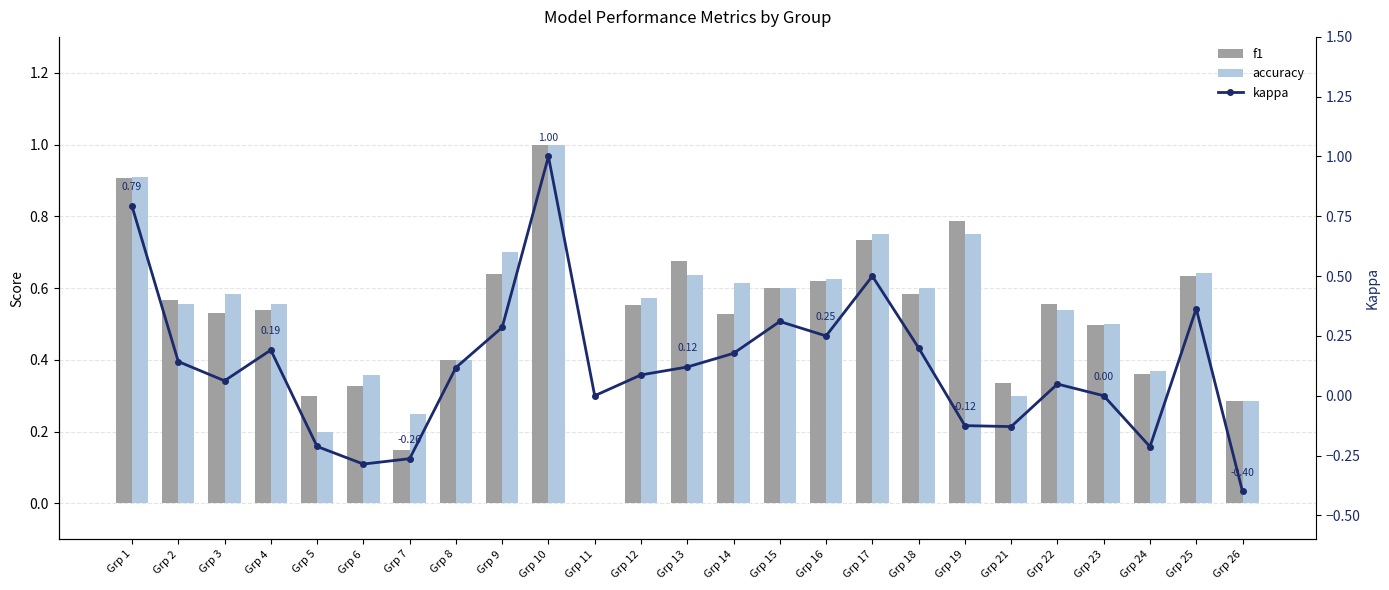

Which series has the largest range (max minus min)?

kappa